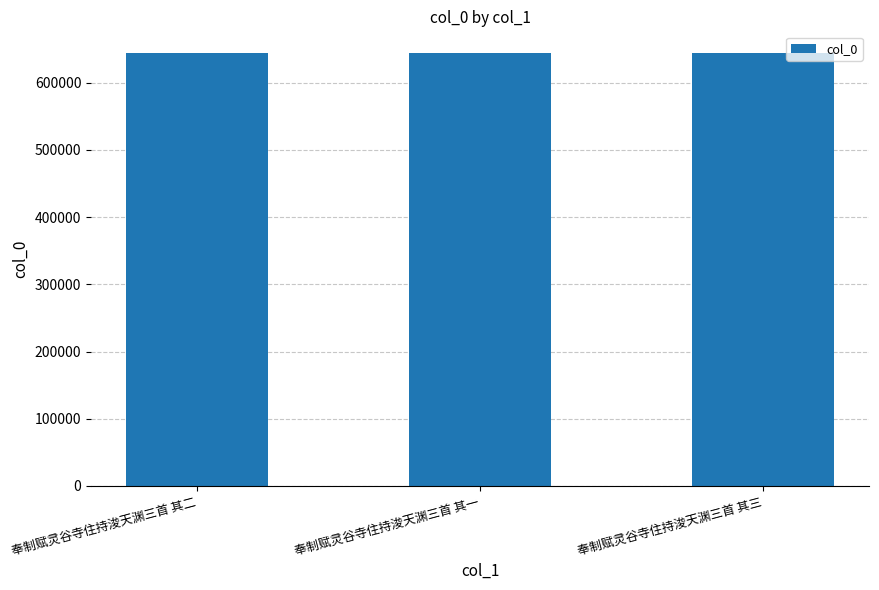

What is the approximate value at 奉制赋灵谷寺住持浚天渊三首 其一?

644162